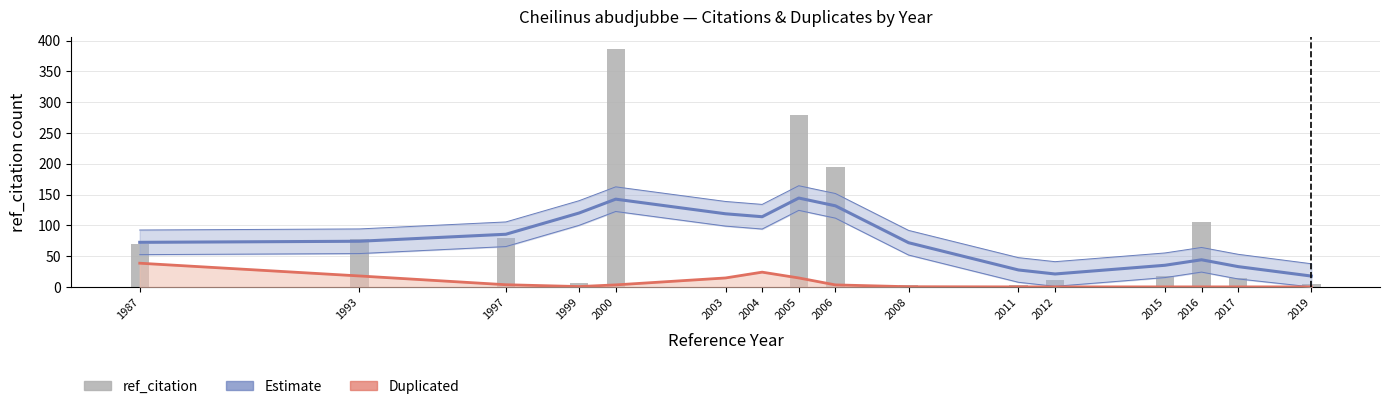

What is the value of the Duplicated bar at the 5th from the left?

3.2